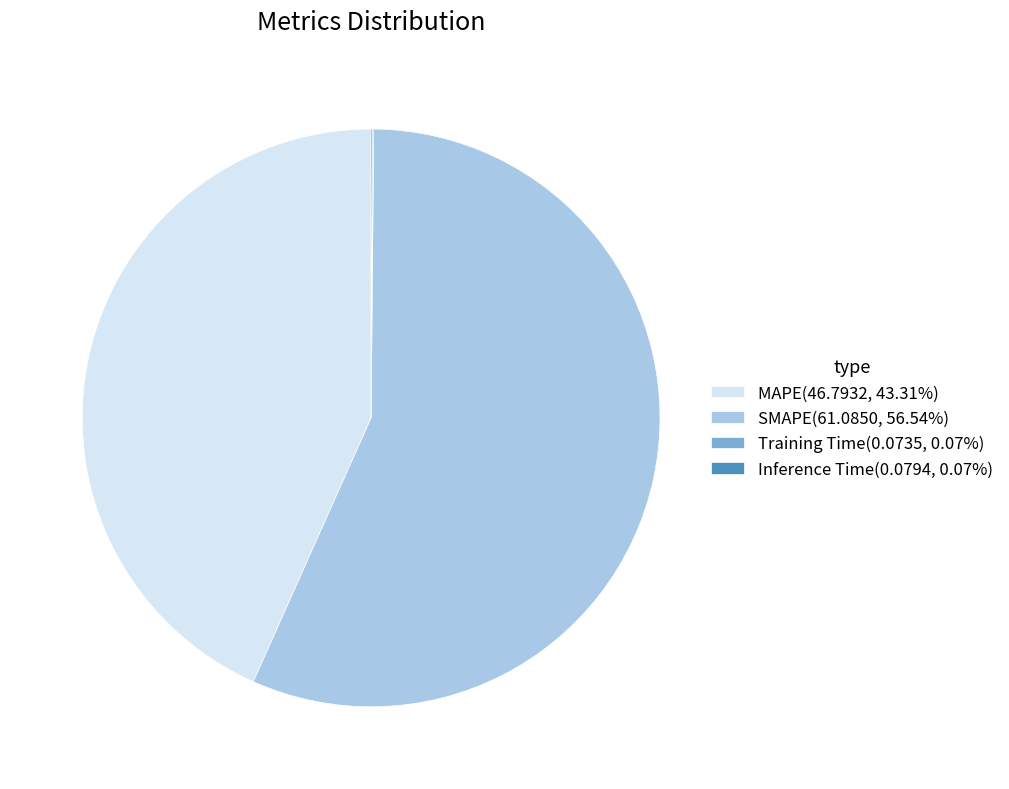

What is the majority slice?

SMAPE